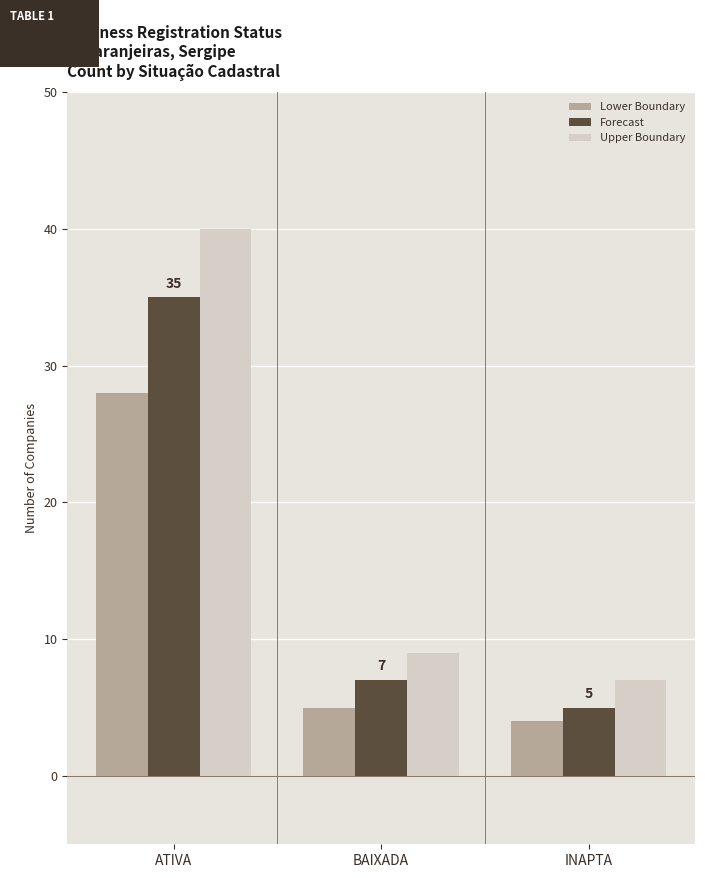

Count the number of categories in the chart.

3